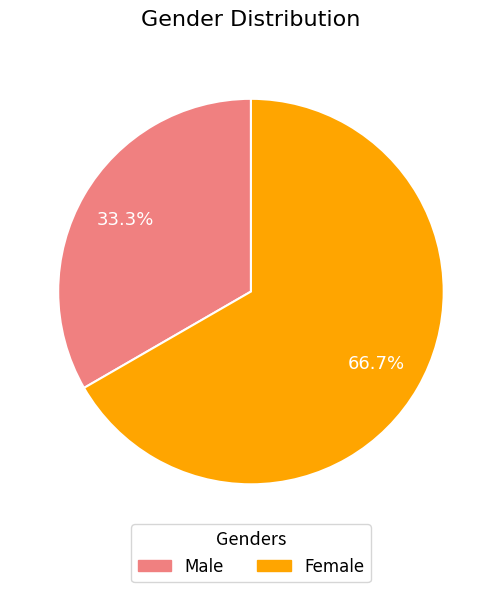

To the nearest percent, what is the difference between the Male and Female slice percentages?

33%